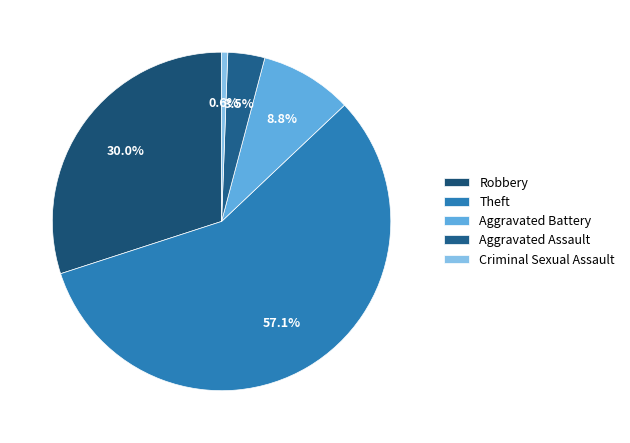

What is the largest slice in the pie chart?

Theft